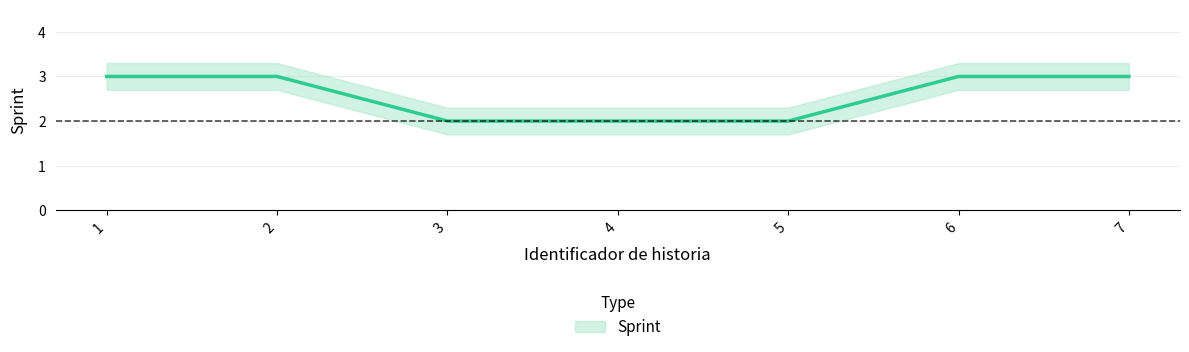

Which has a higher value, 3 or 2?

2